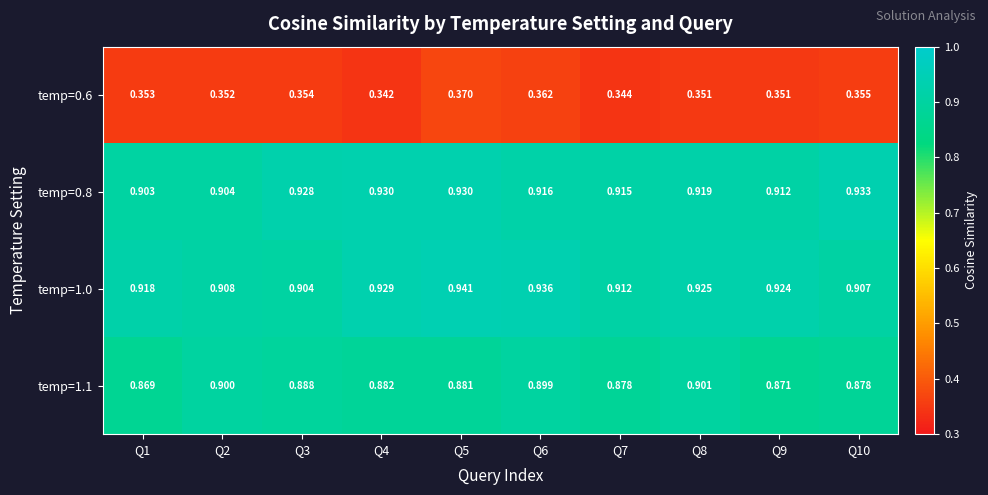

Is the value of temp=0.8 at Q9 greater than the value of temp=0.6 at Q6?

Yes